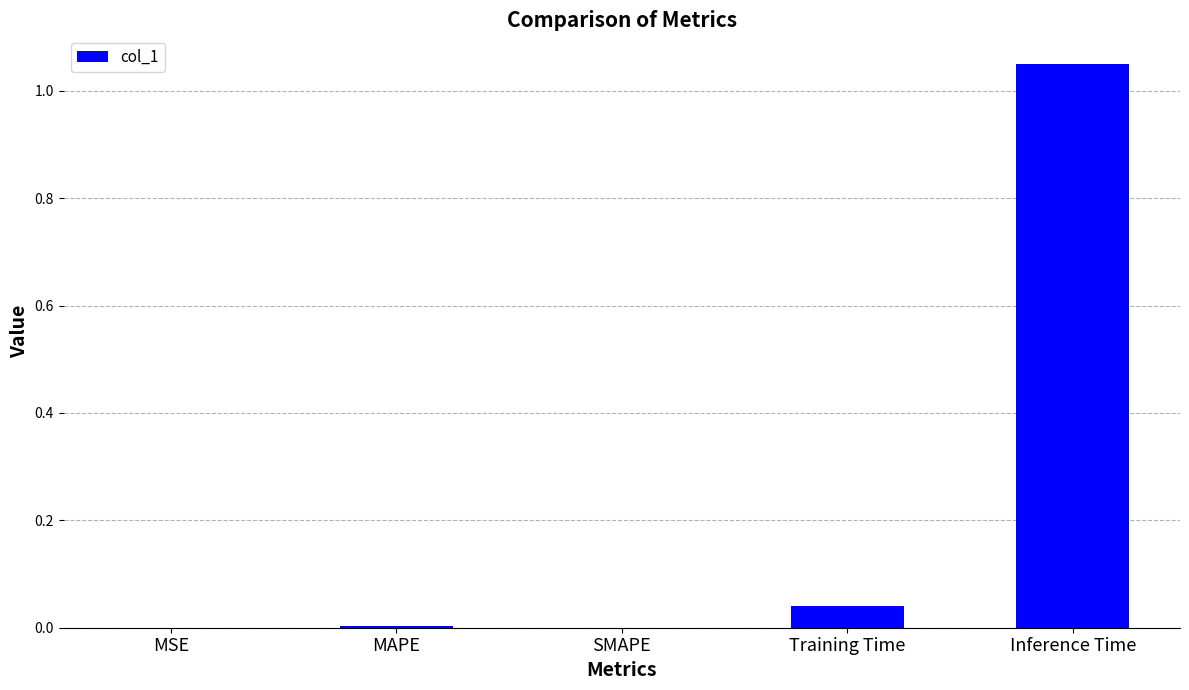

What is the change in value from Training Time to Inference Time?

+1.0